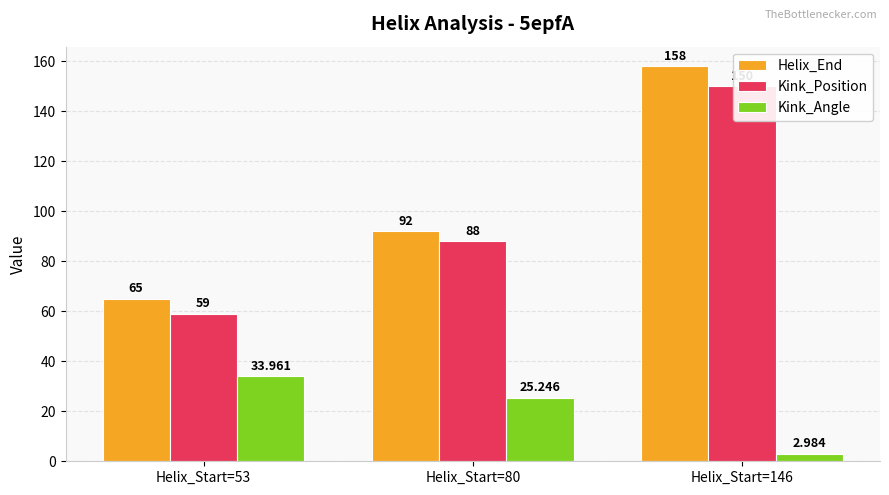

Rank the series by their maximum value, from highest to lowest.

Helix_End, Kink_Position, Kink_Angle